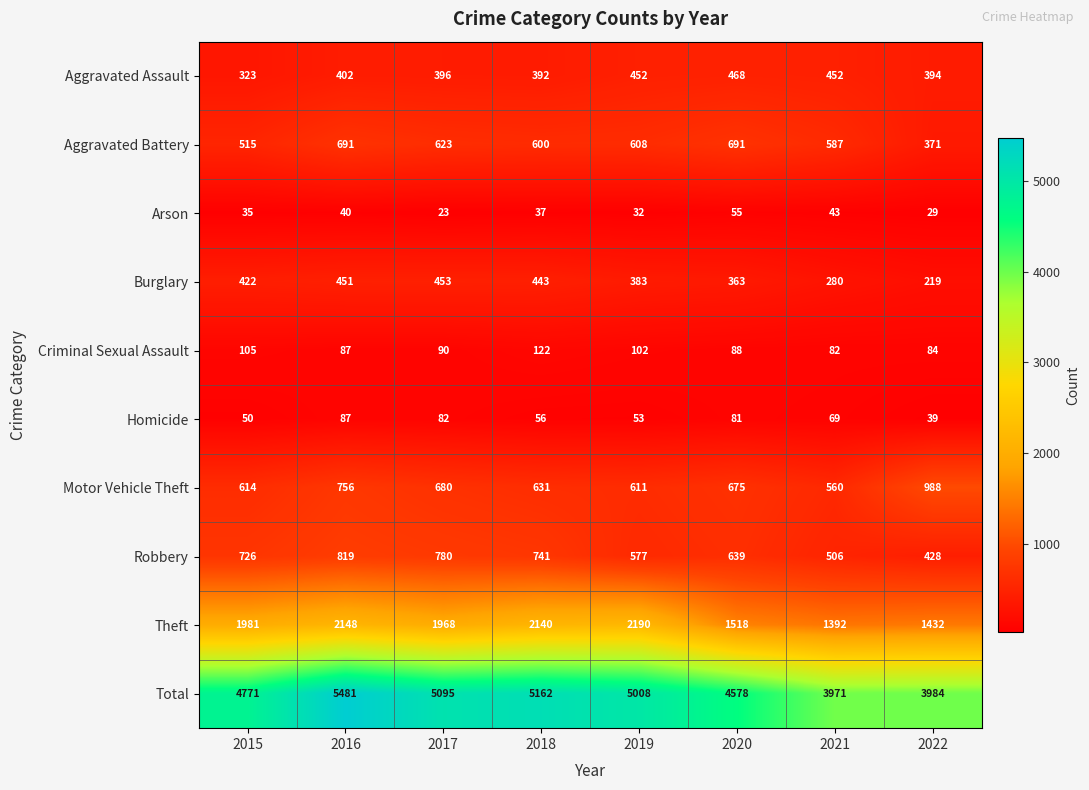

What is the difference between the Robbery values at 2022 and 2016?

391